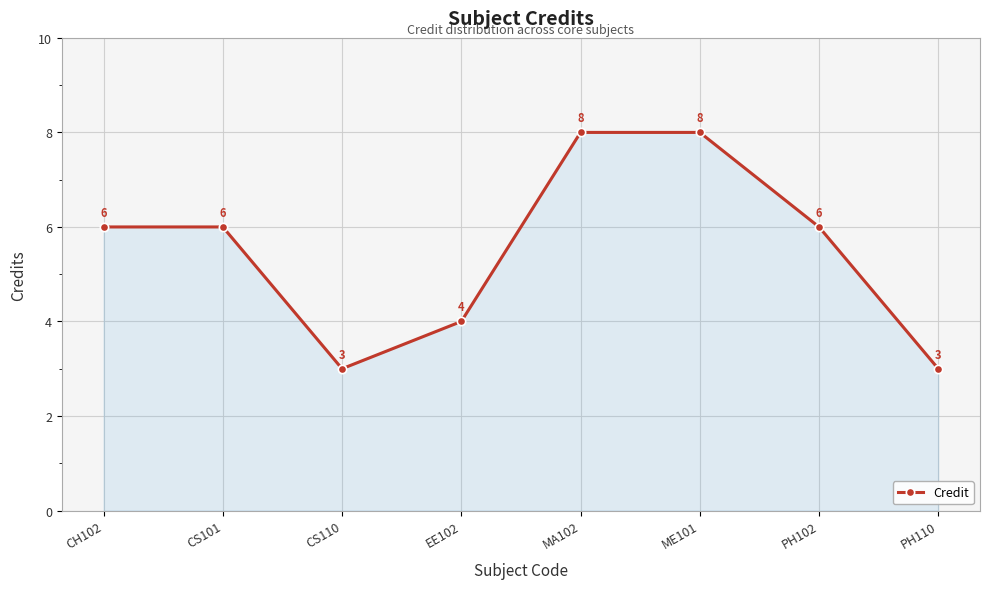

What is the label of the 8th point from the left?

PH110